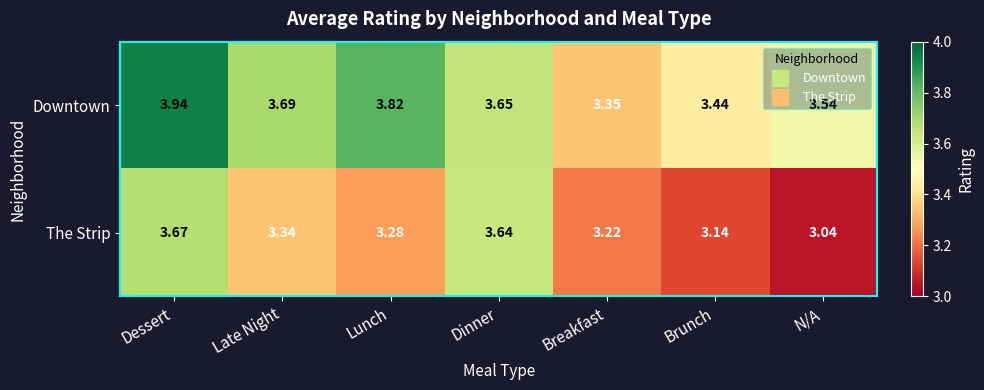

Which series has the widest spread of values?

The Strip